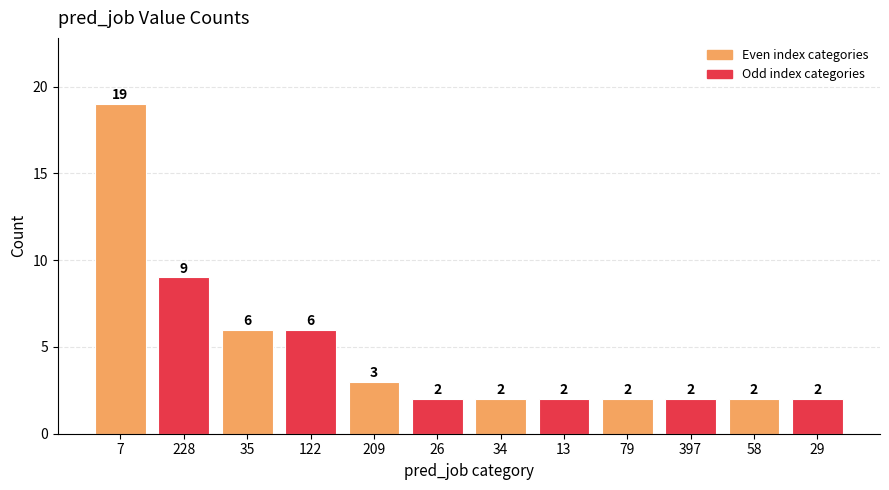

What is the smallest value displayed?

2